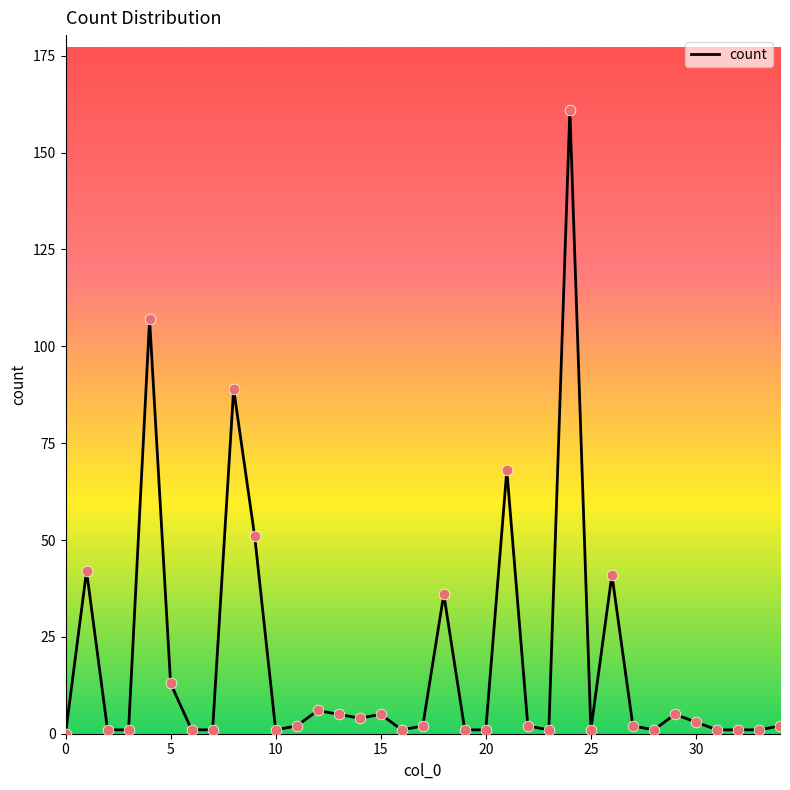

What is the difference between the maximum and minimum values?

161